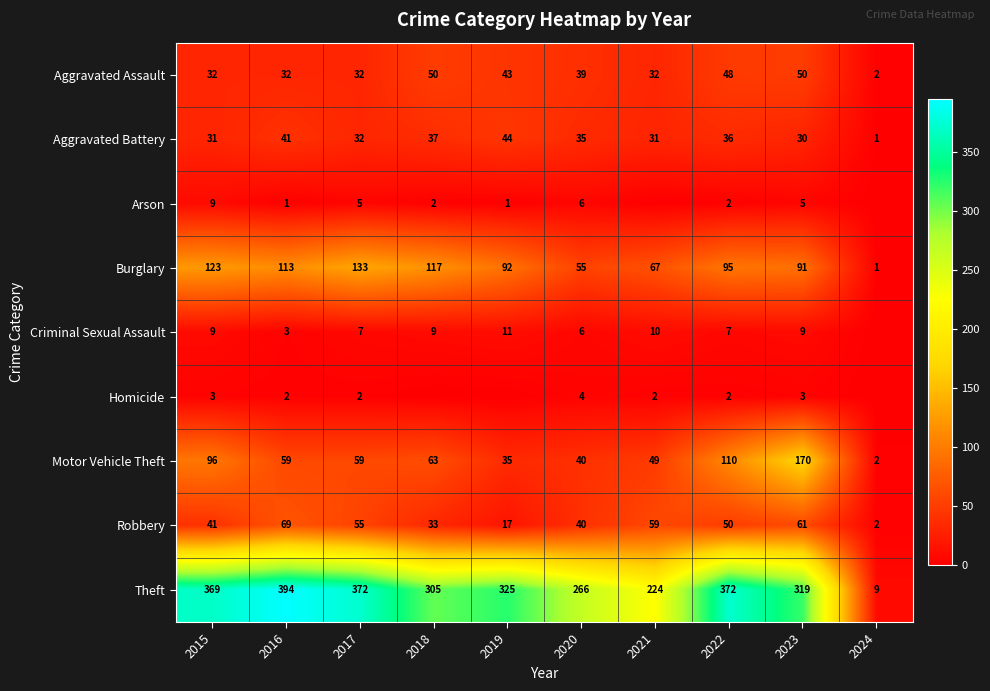

Is it true that Robbery equals 96 at 2021?

False